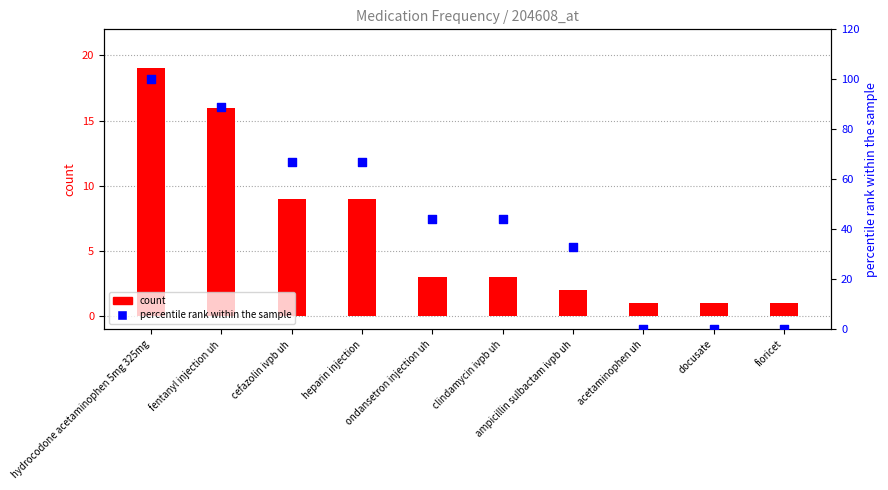

At which category is the sum across all series the highest?

hydrocodone acetaminophen 5mg 325mg